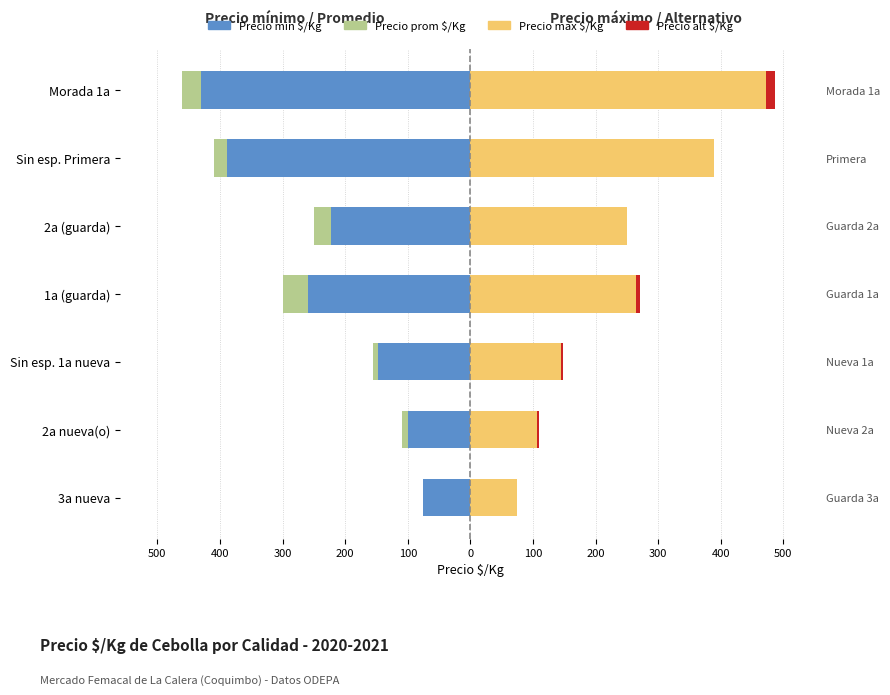

Reading left to right, transcribe all the data shown in this chart.

Precio min $/Kg: -75	-100	-148	-259	-222	-389	-430
Precio prom $/Kg: 0	-10	-7	-40	-28	-20	-30
Precio max $/Kg: 75	107	145	265	250	389	472
Precio alt $/Kg: 0	3	3	6	0	0	14